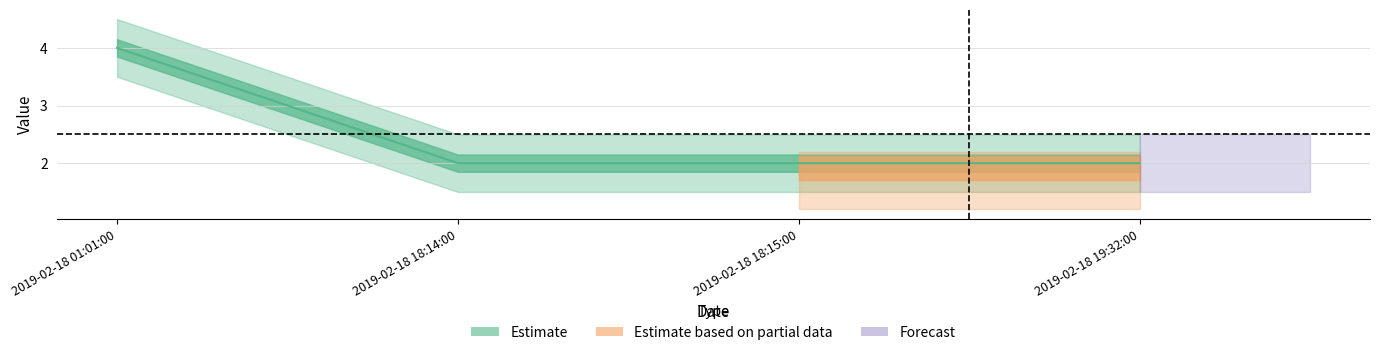

True or false: the data has more than 1 interior local peaks.

False